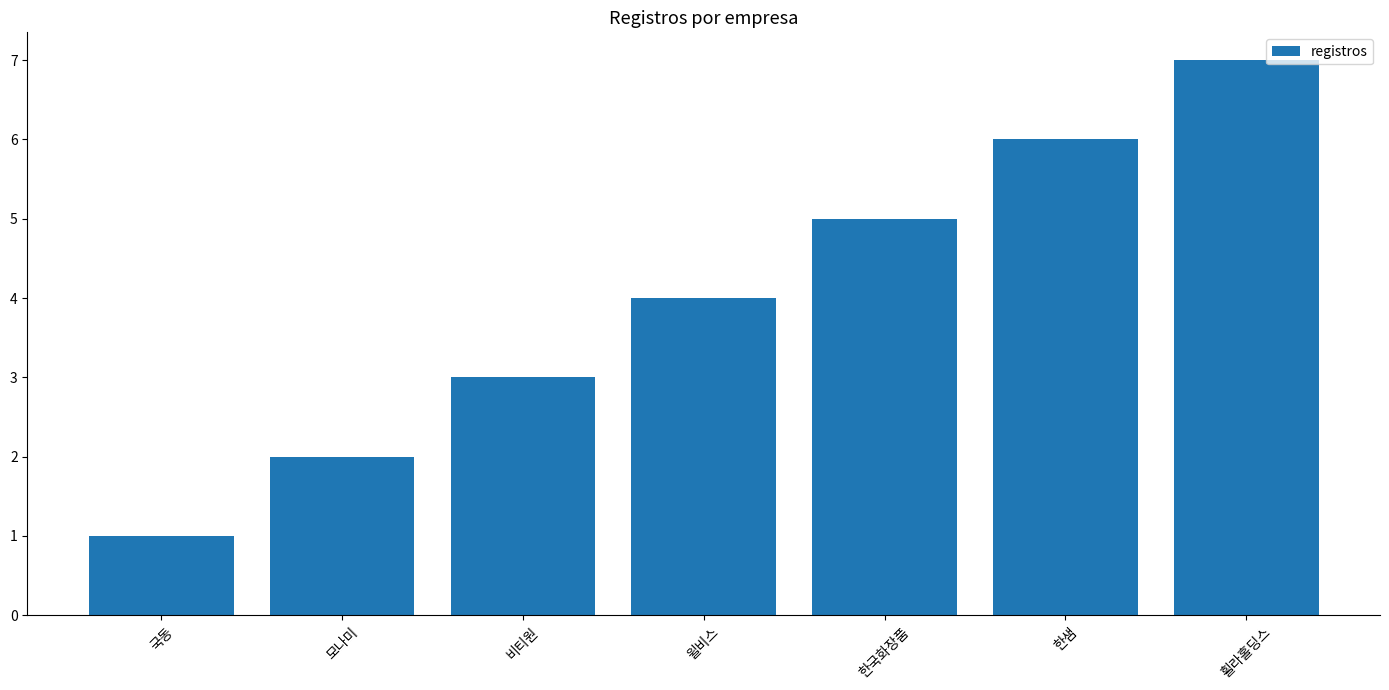

Reading left to right, transcribe all the data shown in this chart.

1	2	3	4	5	6	7